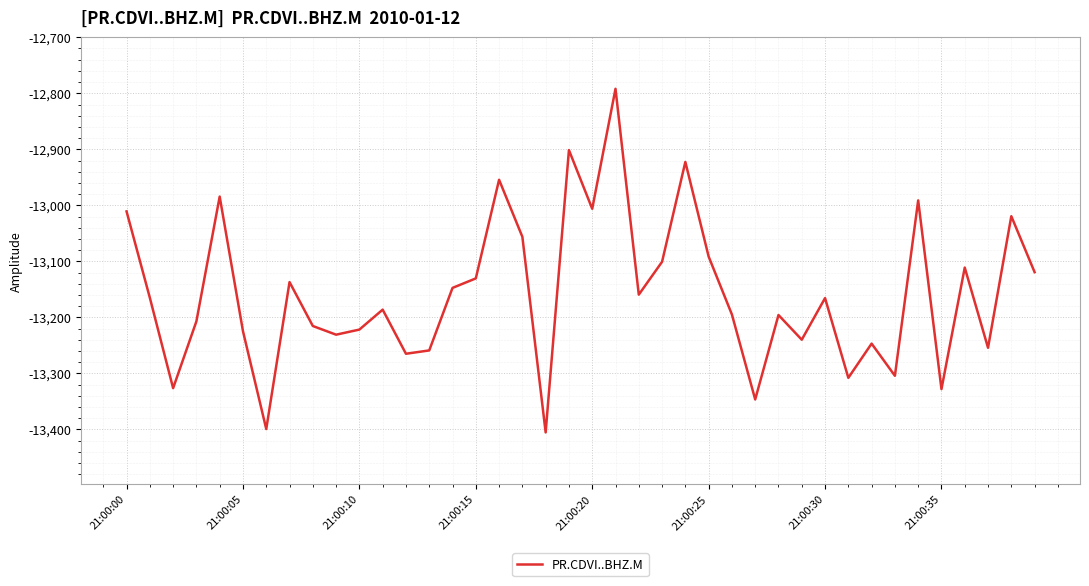

What is the minimum value shown in the chart?

-13405.2